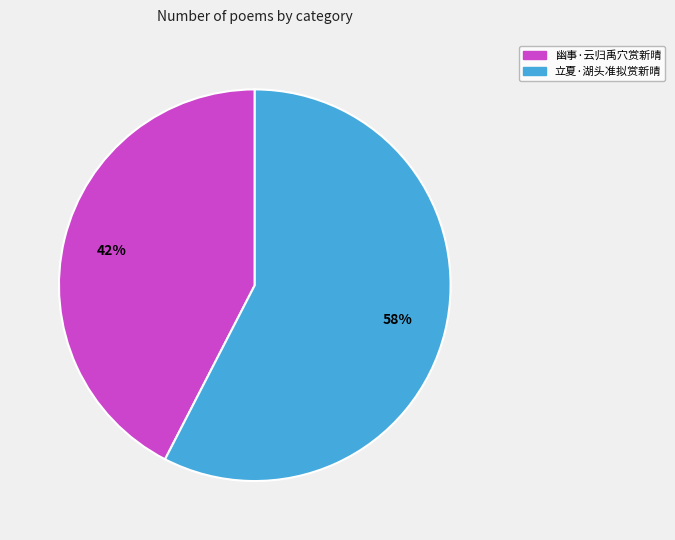

How many segments does this pie chart have?

2